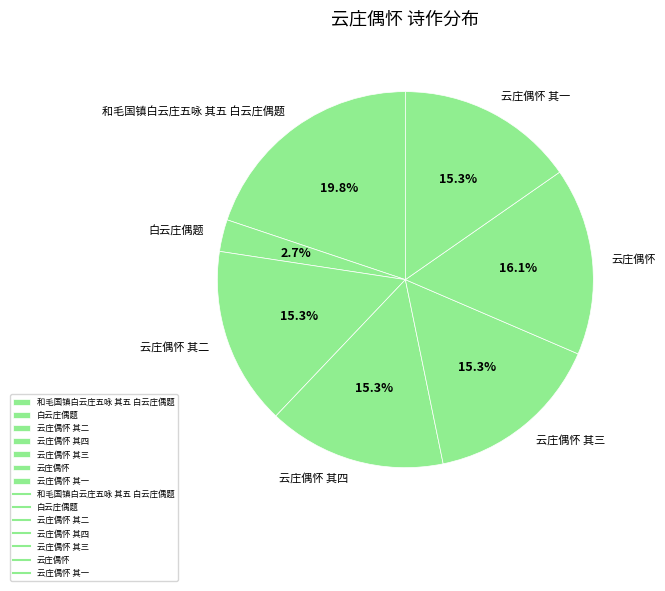

Is there any slice that represents more than half of the pie?

No